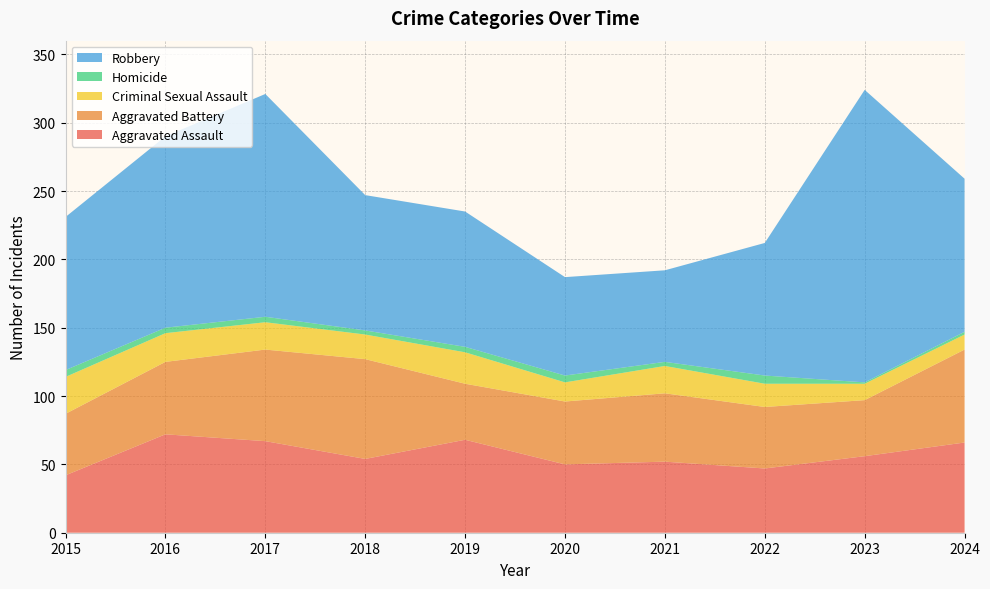

Reading right to left, list all the values displayed in this chart.

Aggravated Assault: 2024=66	2023=56	2022=47	2021=52	2020=50	2019=68	2018=54	2017=67	2016=72	2015=42
Aggravated Battery: 2024=68	2023=41	2022=45	2021=50	2020=46	2019=41	2018=73	2017=67	2016=53	2015=45
Criminal Sexual Assault: 2024=11	2023=12	2022=17	2021=20	2020=14	2019=23	2018=18	2017=20	2016=21	2015=27
Homicide: 2024=2	2023=1	2022=6	2021=3	2020=5	2019=4	2018=3	2017=4	2016=4	2015=5
Robbery: 2024=112	2023=214	2022=97	2021=67	2020=72	2019=99	2018=99	2017=163	2016=140	2015=112